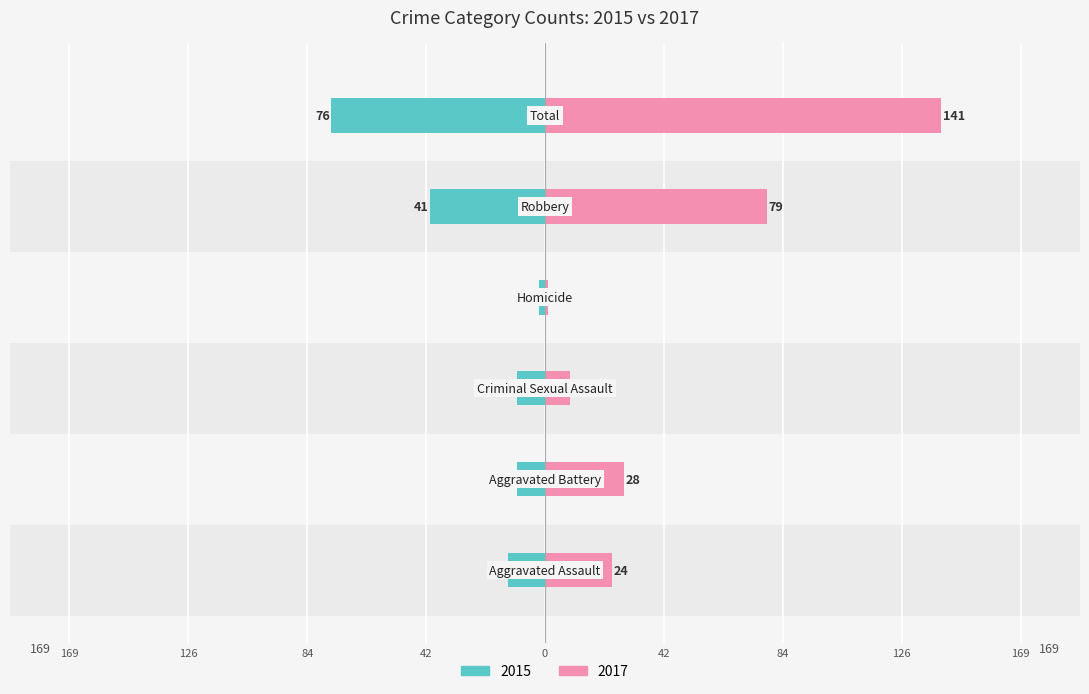

What is the label of the 4th bar from the right?

Criminal Sexual Assault